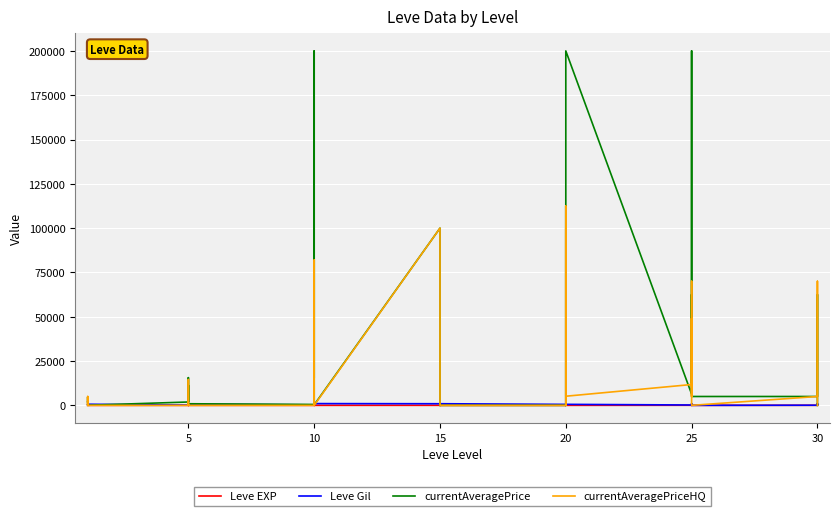

What is the sum of all currentAveragePrice values?

1264712